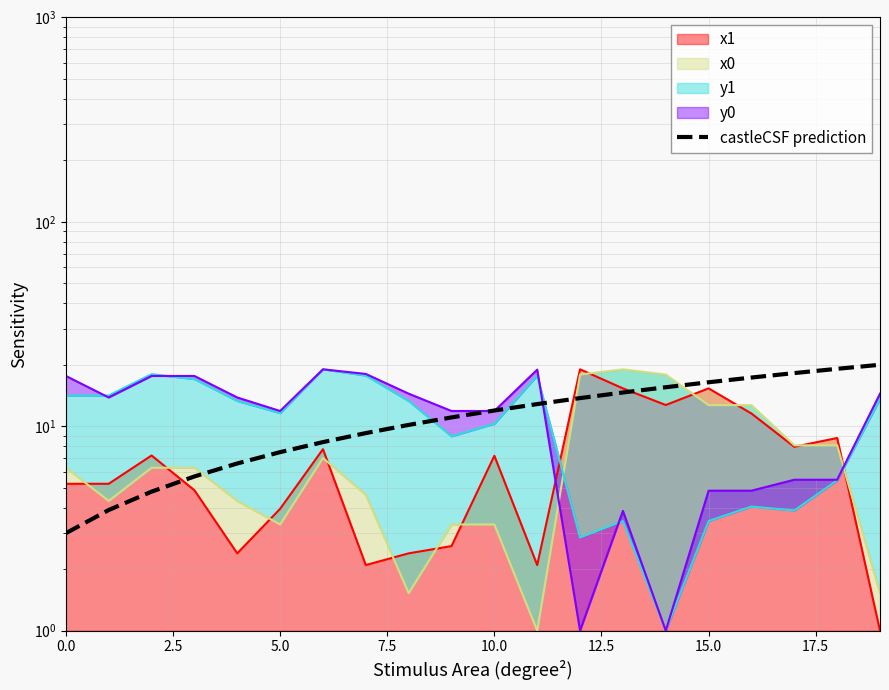

Which has a higher value, 17.5 or 12?

12